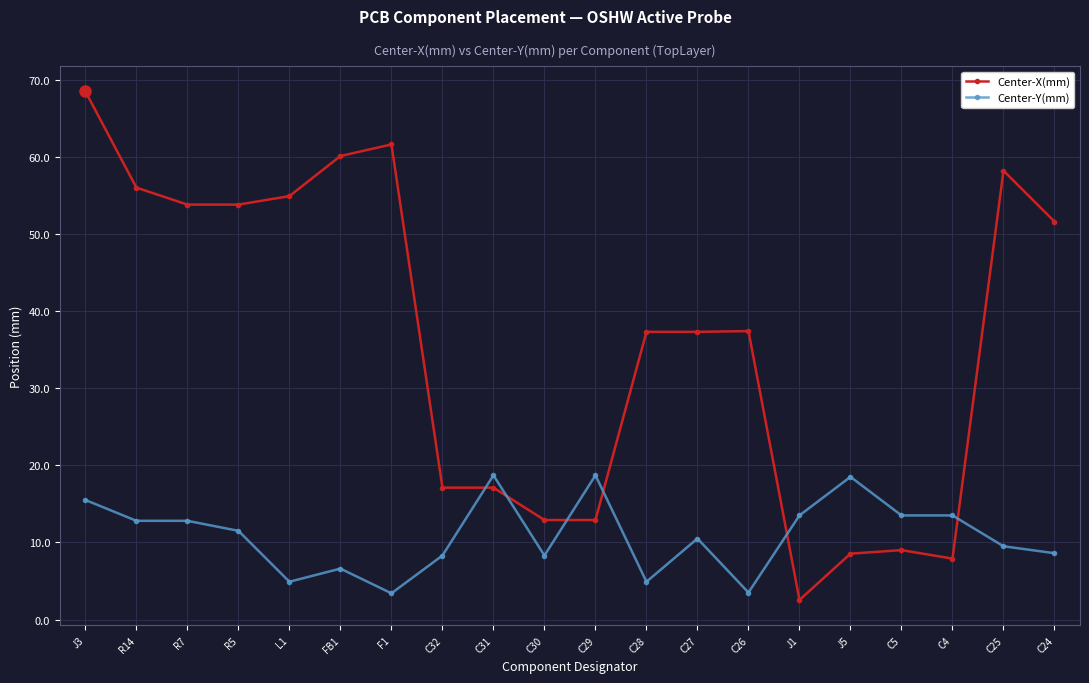

What is the sum of all Center-X(mm) values?

718.5